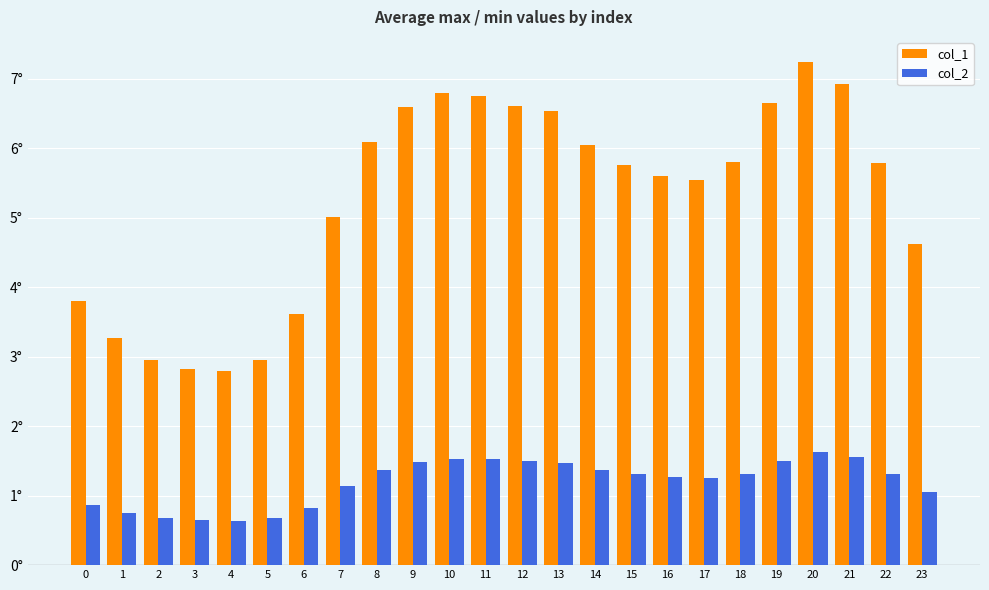

Which series has the widest spread of values?

col_1